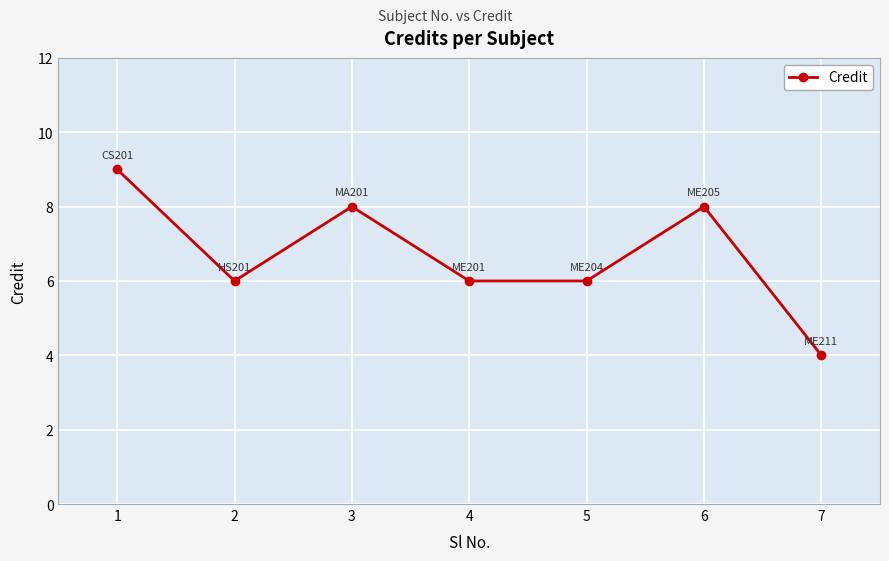

How many categories are shown in the chart?

7